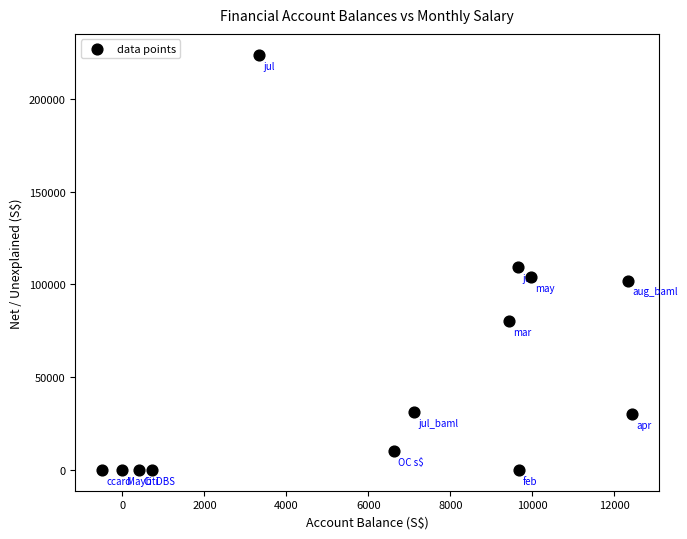

What is the range of X values (max minus min)?

12940.3